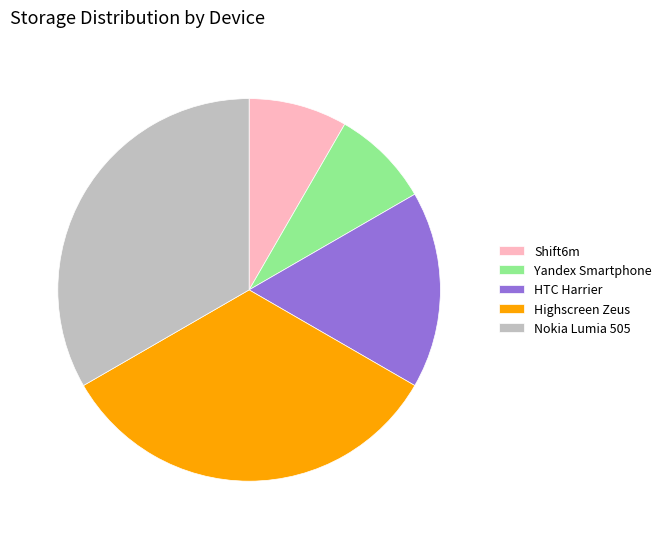

The Nokia Lumia 505 slice represents 45% of the pie. True or false?

False